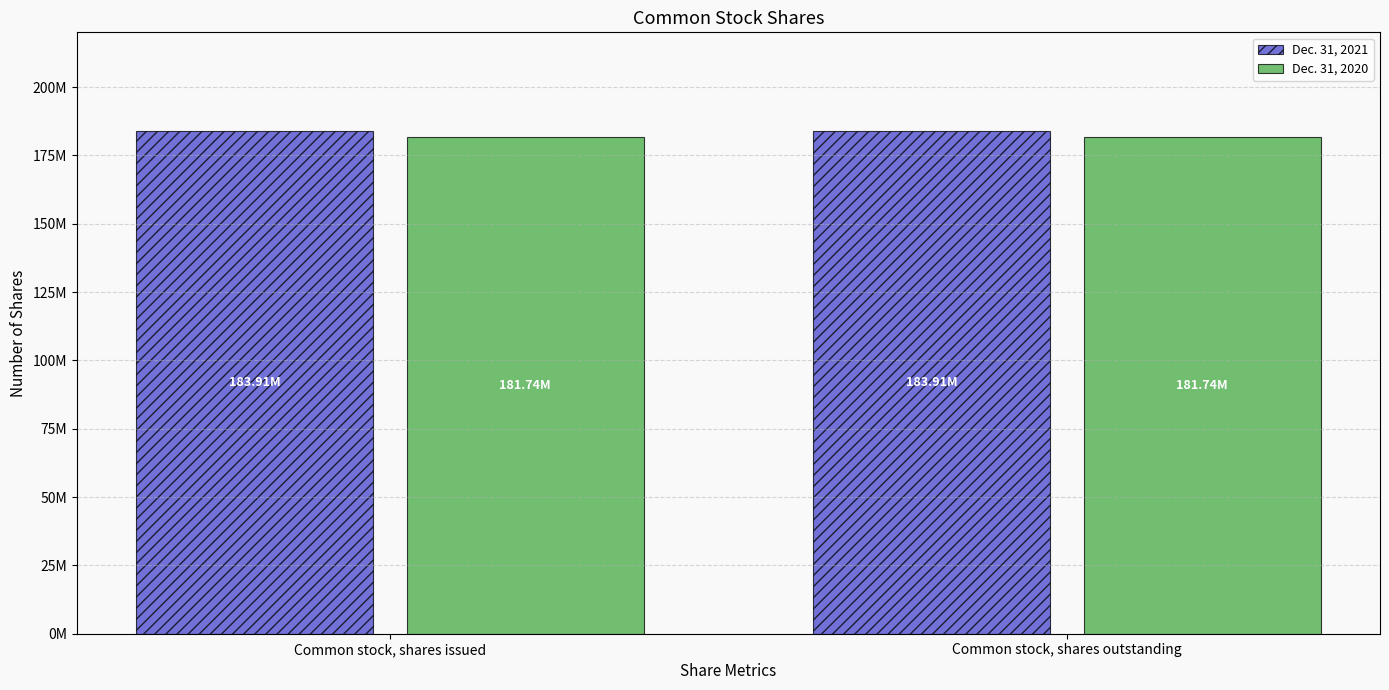

Rank the series at Common stock, shares issued from lowest to highest value.

Dec. 31, 2020, Dec. 31, 2021